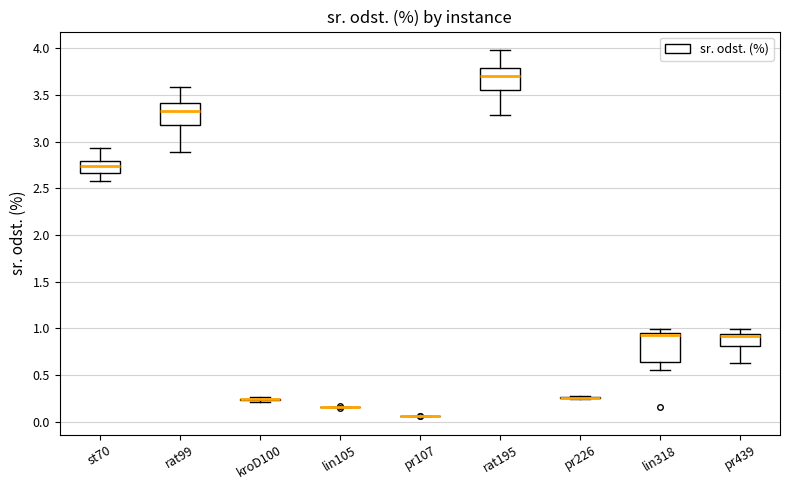

Reading left to right, read every box against the y-axis: the position of its median line, the range the box covers, and the ends of its whiskers. The values are not printed on the chart, so give them approximately, as read against the axis.

st70: median 2.75, box 2.65 to 2.80, whiskers 2.60 to 2.95
rat99: median 3.35, box 3.20 to 3.40, whiskers 2.90 to 3.60
kroD100: box collapsed to a line at 0.25, whiskers 0.20 to 0.25
lin105: box collapsed to a line at 0.15, whiskers 0.15 to 0.15
pr107: box collapsed to a line at 0.05, whiskers 0.05 to 0.05
rat195: median 3.70, box 3.55 to 3.80, whiskers 3.30 to 4.00
pr226: box collapsed to a line at 0.25, whiskers 0.25 to 0.25
lin318: median 0.90, box 0.65 to 0.95, whiskers 0.55 to 1.00
pr439: median 0.90, box 0.80 to 0.95, whiskers 0.65 to 1.00